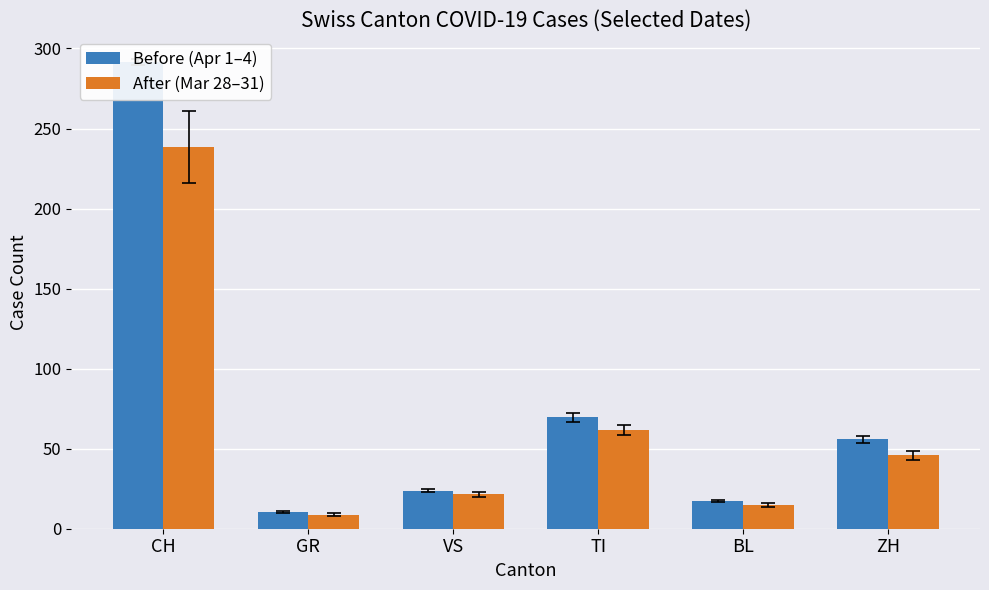

Reading left to right, transcribe all the data shown in this chart.

Before (Apr 1–4): CH=291.8	GR=10.5	VS=23.8	TI=69.8	BL=17.5	ZH=55.8
After (Mar 28–31): CH=238.5	GR=8.8	VS=21.5	TI=61.8	BL=14.8	ZH=46.0